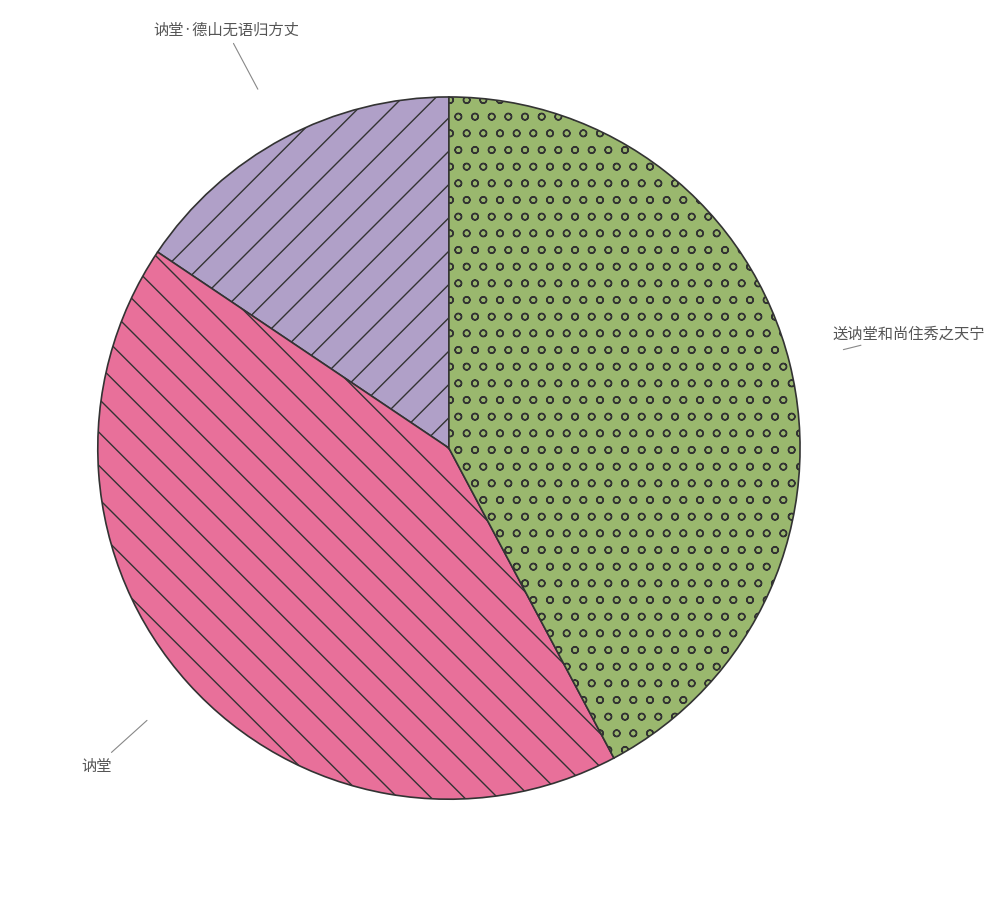

Is it true that 讷堂·德山无语归方丈 is 5% of the pie?

False